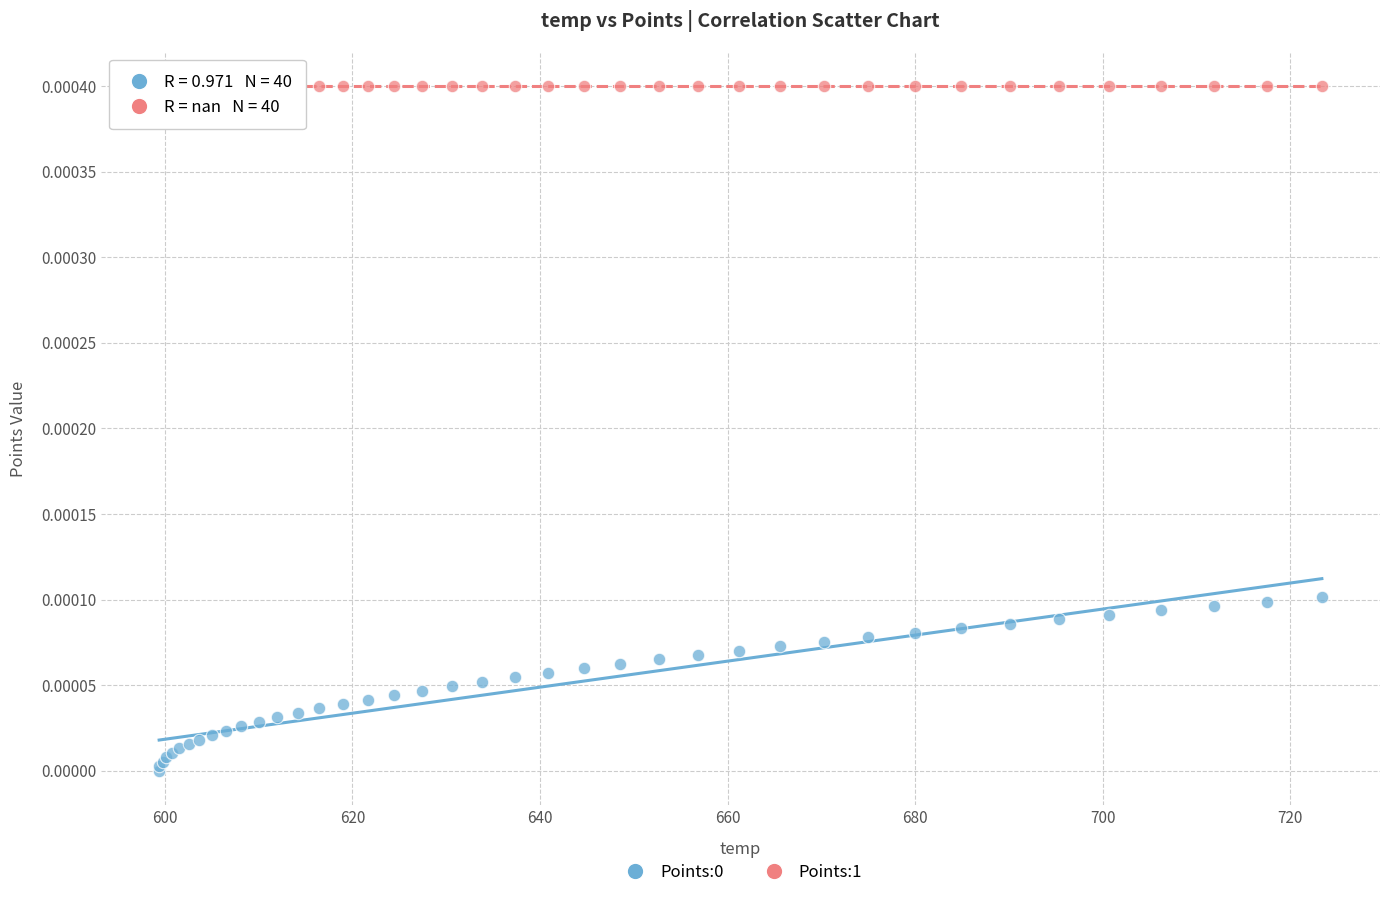

Which series contains the highest Y value?

Points:1